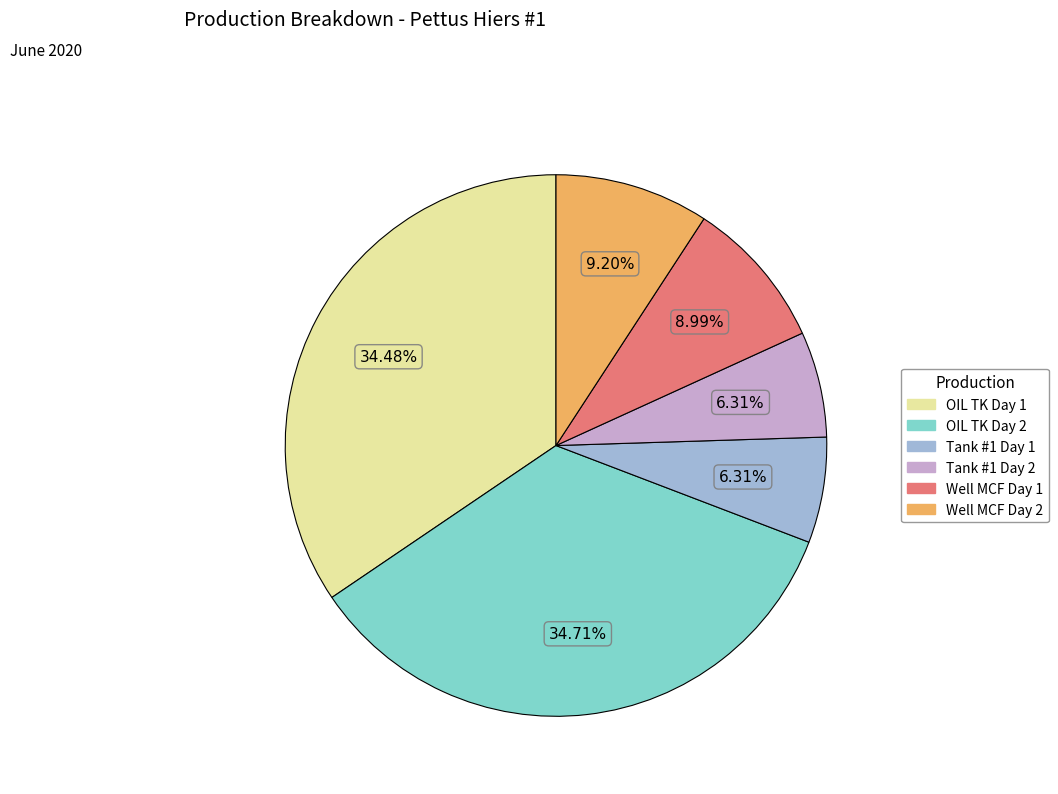

Is there a majority slice in this chart?

No